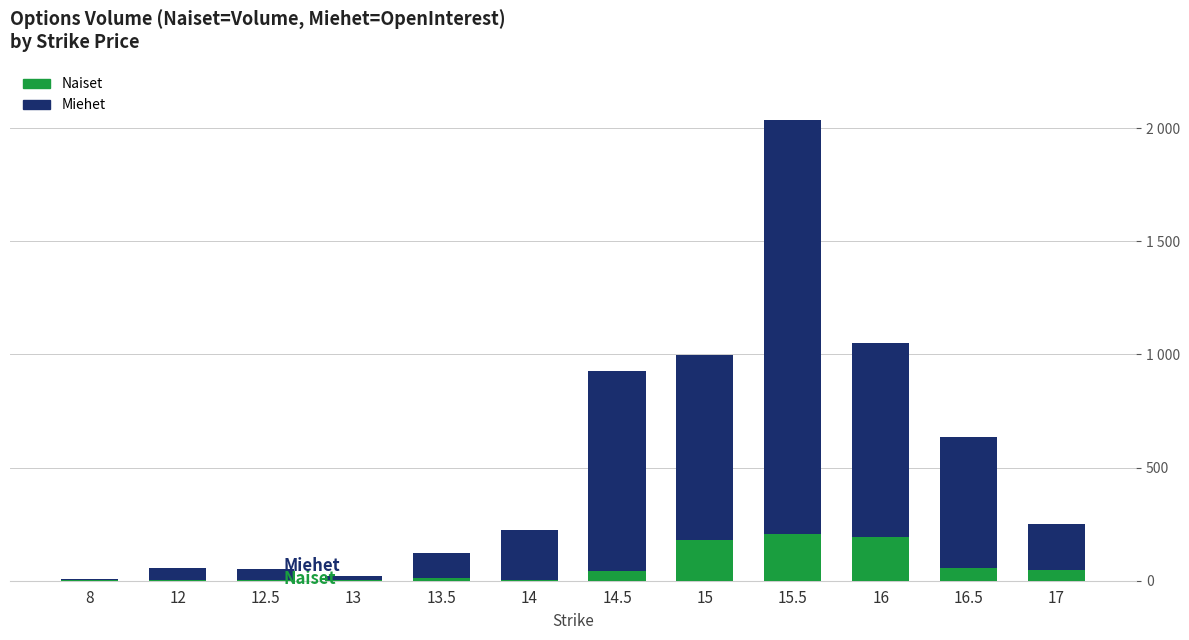

What is the sum of the Miehet values at 12 and 16.5?

631